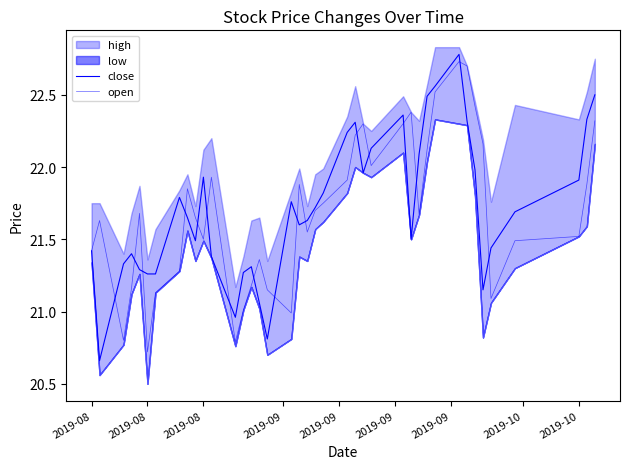

What is the highest value of the open series?

22.7